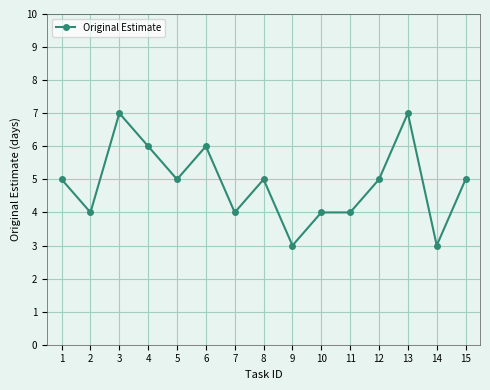

Where is the first local minimum?

2